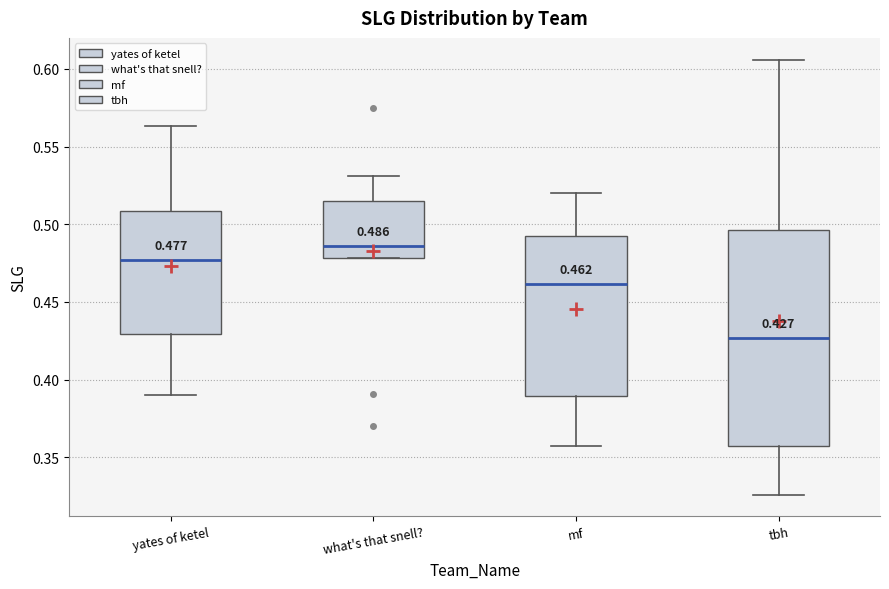

Which box is the tallest, from its lower edge to its upper edge?

tbh